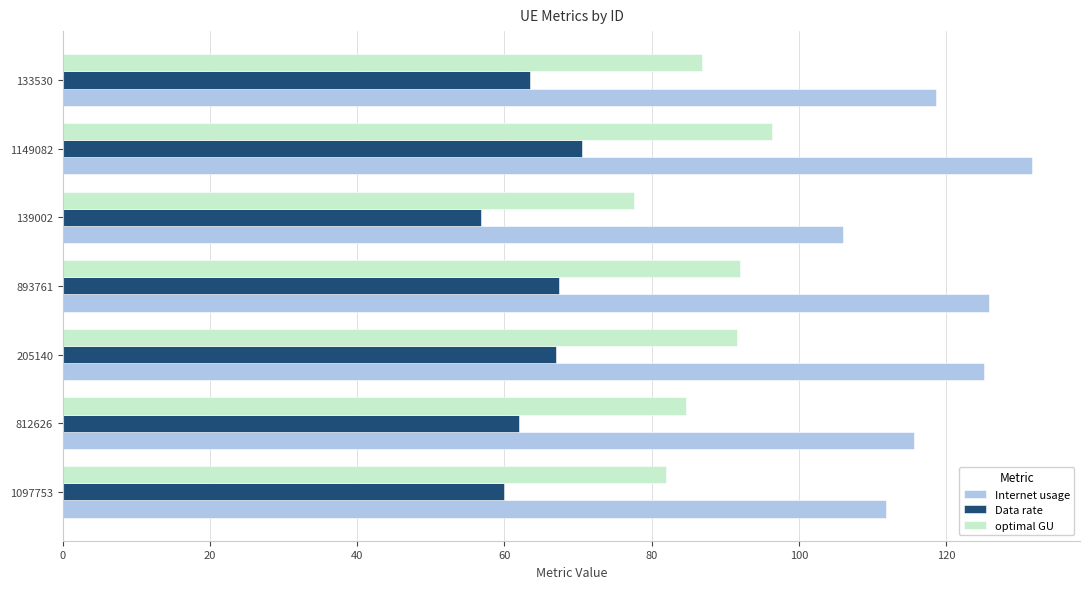

What is the sum of all Internet usage values?

834.7